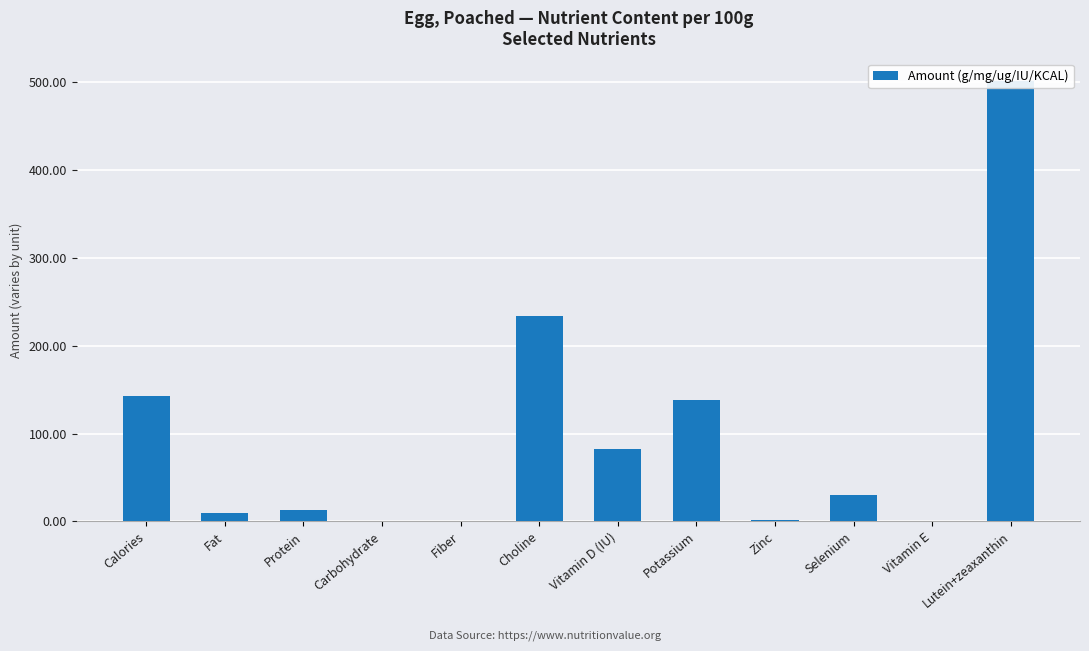

What is the greatest value displayed?

501.0